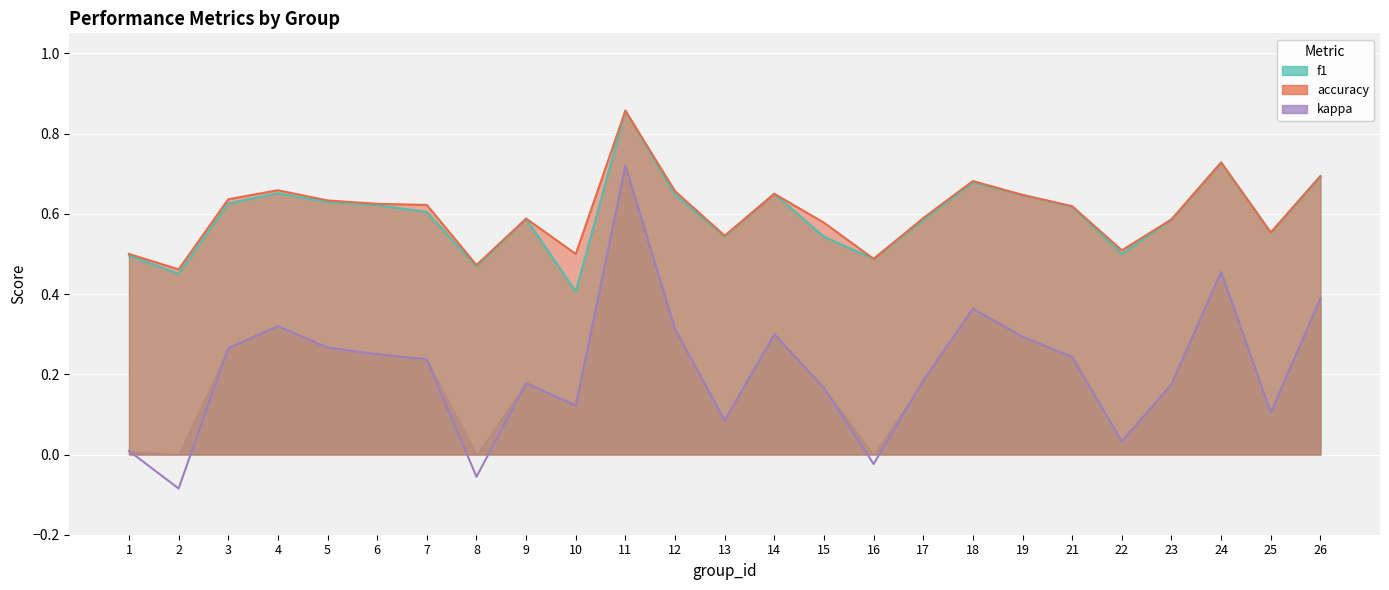

Does the chart display data point markers on the line(s)?

No